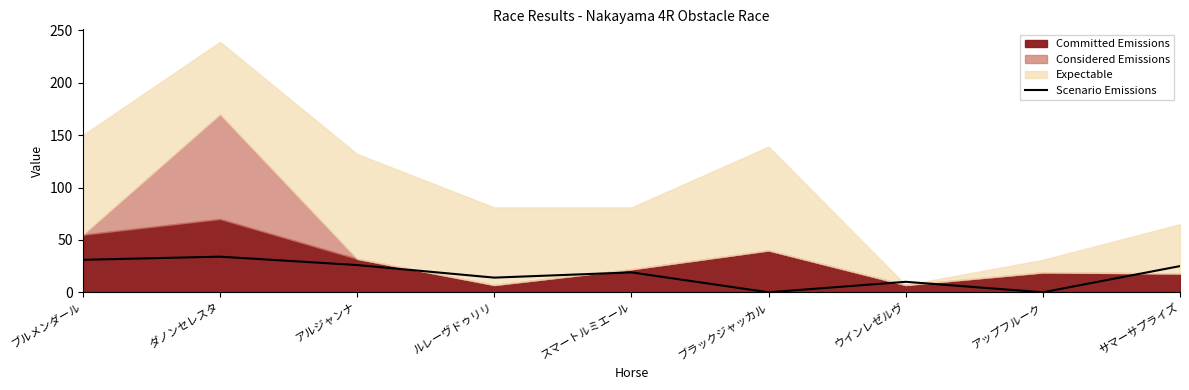

Does the chart have visible grid lines?

No